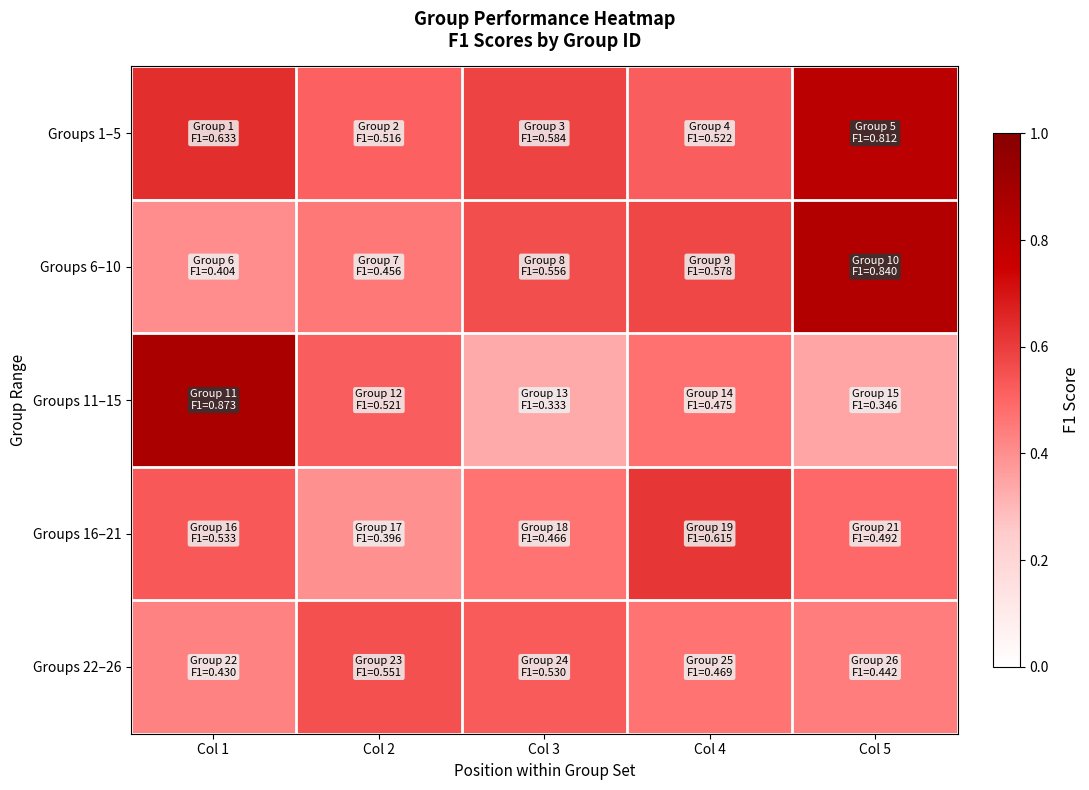

What is the smallest value displayed?

0.3